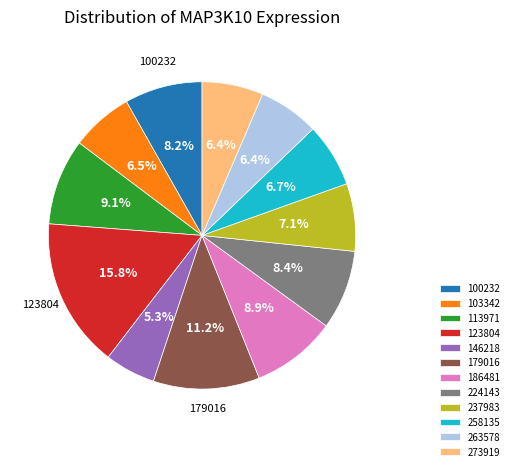

How many segments does this pie chart have?

12